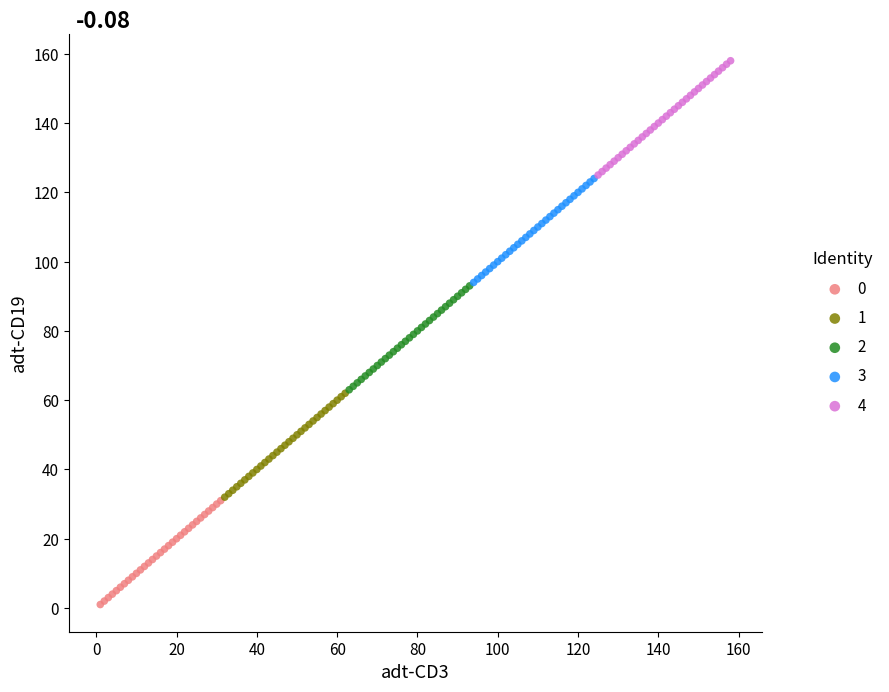

Which series contains the highest Y value?

4